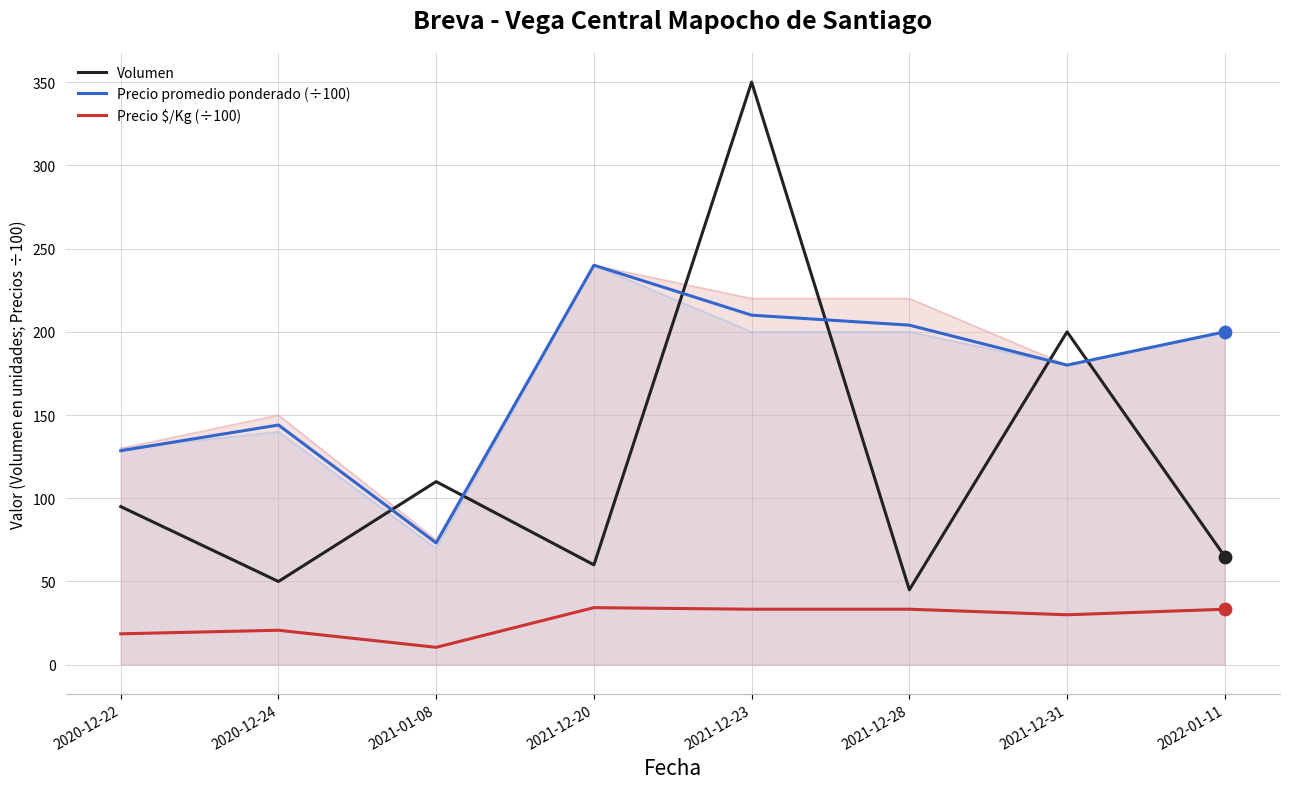

Which series contains the highest Y value?

Volumen